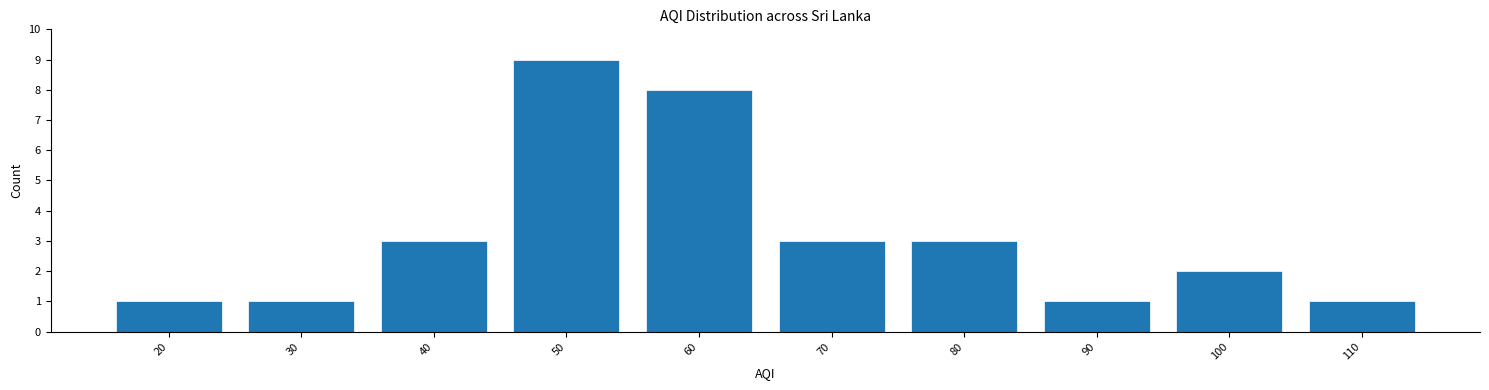

Reading left to right, what are all the values shown in this chart?

20=1	30=1	40=3	50=9	60=8	70=3	80=3	90=1	100=2	110=1